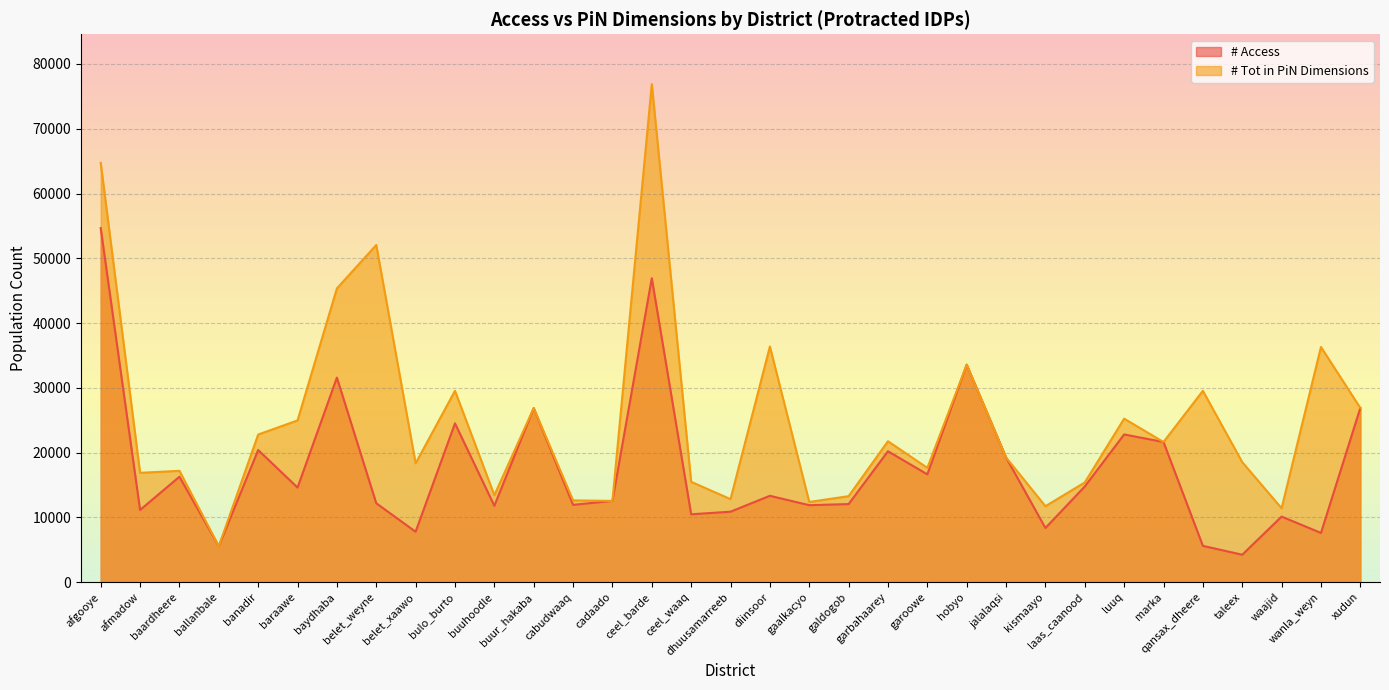

Where is the first local maximum for # Tot in PiN Dimensions?

baardheere